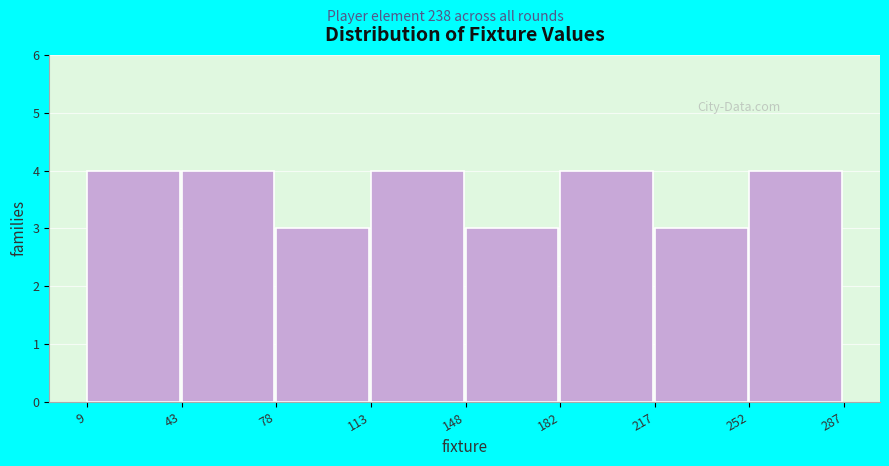

Reading left to right, list every bar in this chart as the range it spans on the x-axis followed by its height. The values are not printed on the chart, so give them approximately, as read against the axis.

9 to 43: 4
43 to 78: 4
78 to 113: 3
113 to 148: 4
148 to 182: 3
182 to 217: 4
217 to 252: 3
252 to 287: 4